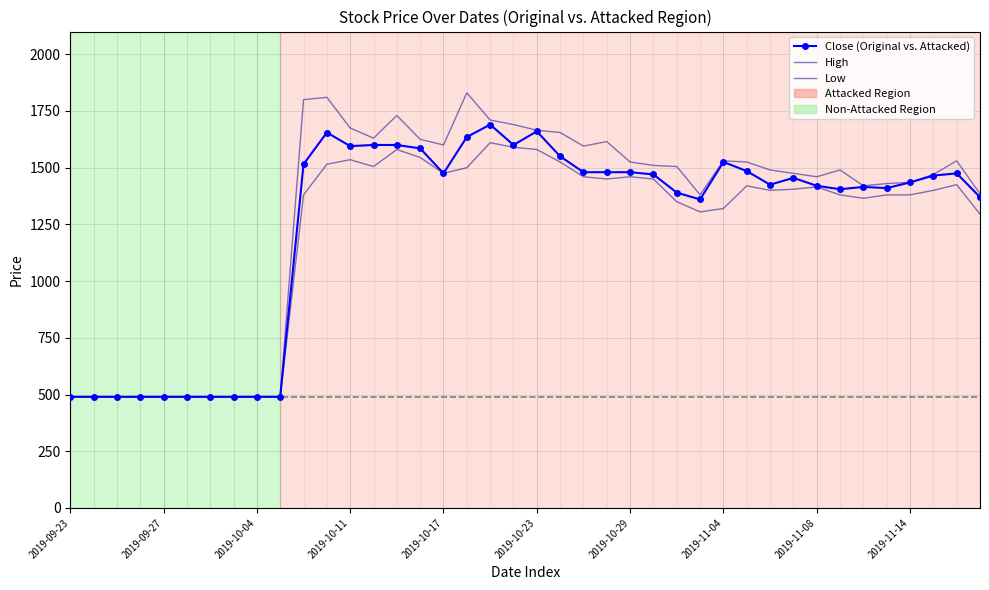

Which category has the highest value in the High series?

17